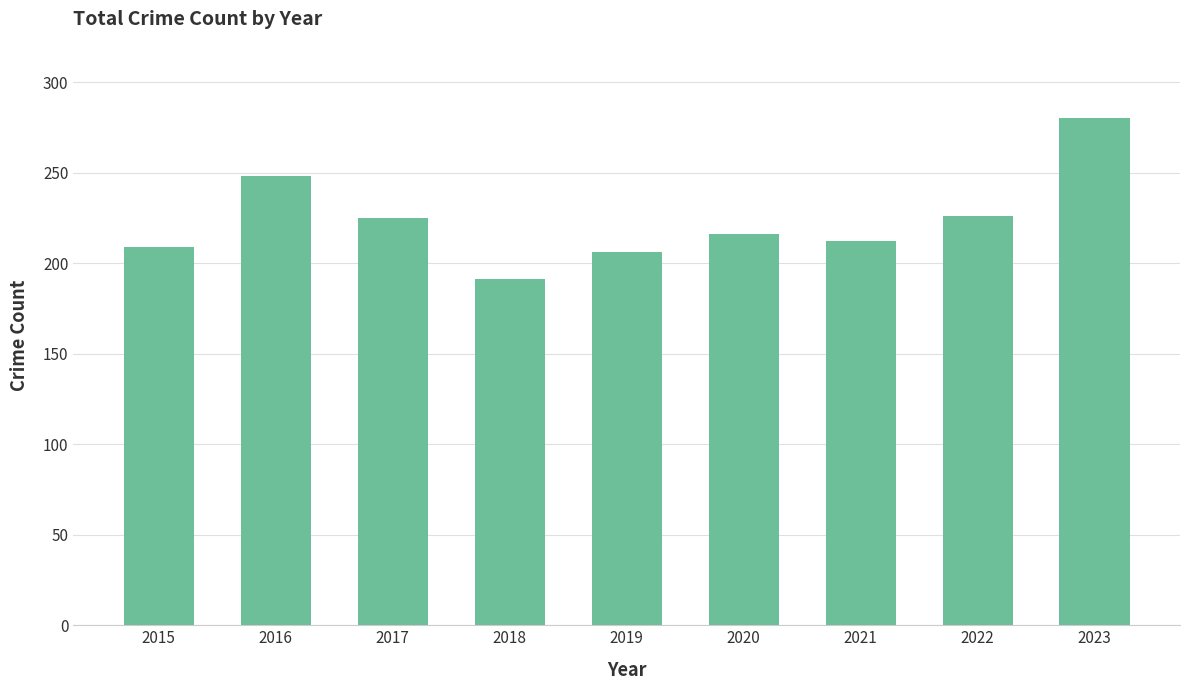

What value does the data have at 2021, to the nearest 10?

210